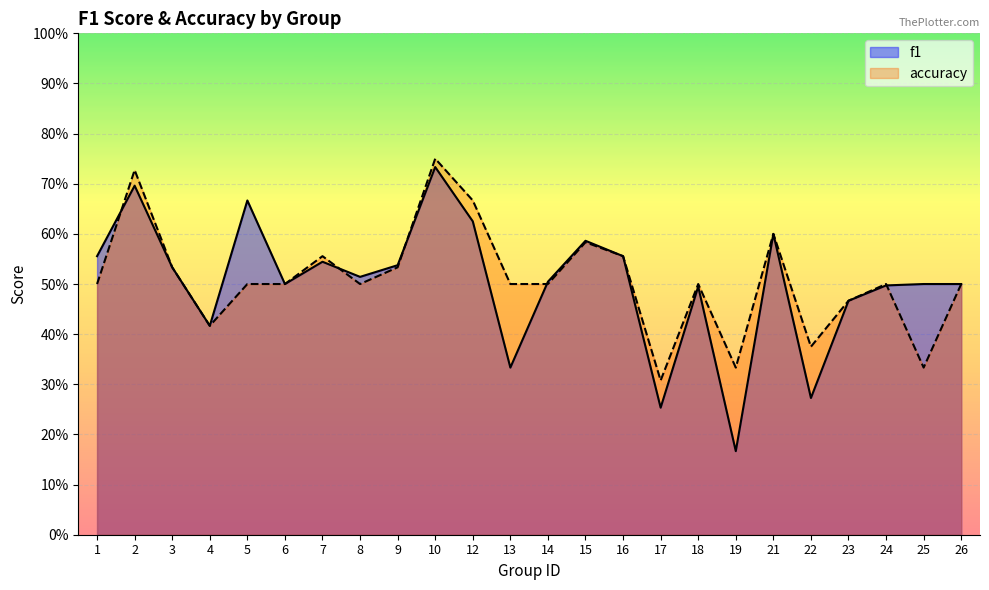

What is the minimum value shown in the chart?

0.2